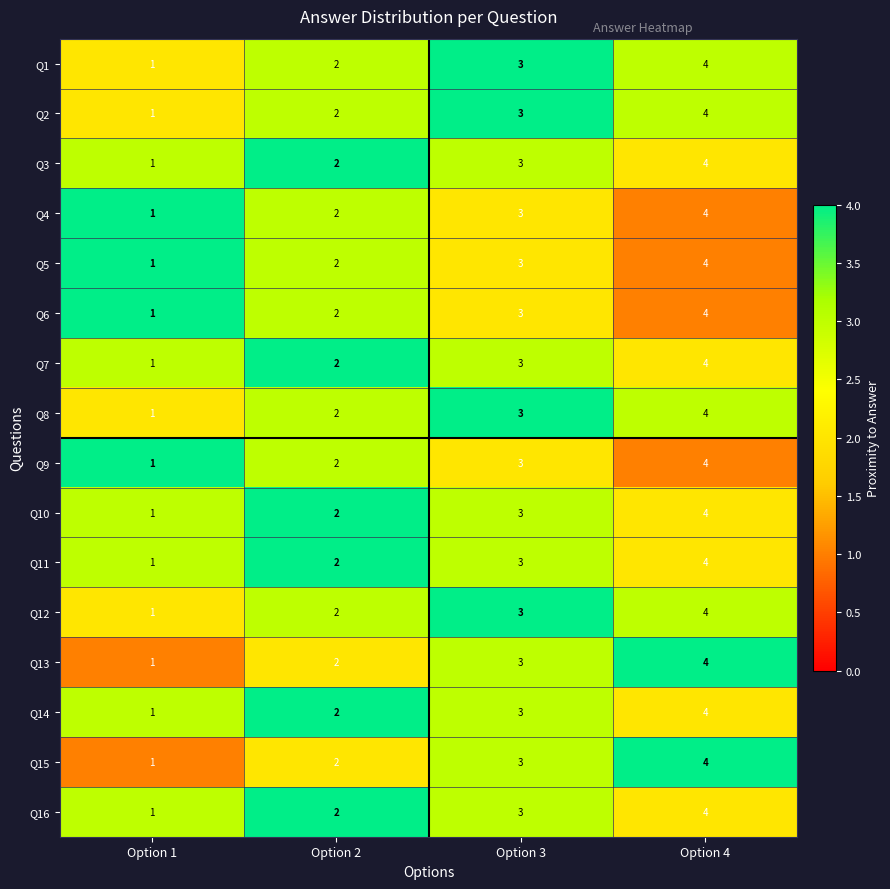

What is the spread (max minus min) of values at Option 2?

0